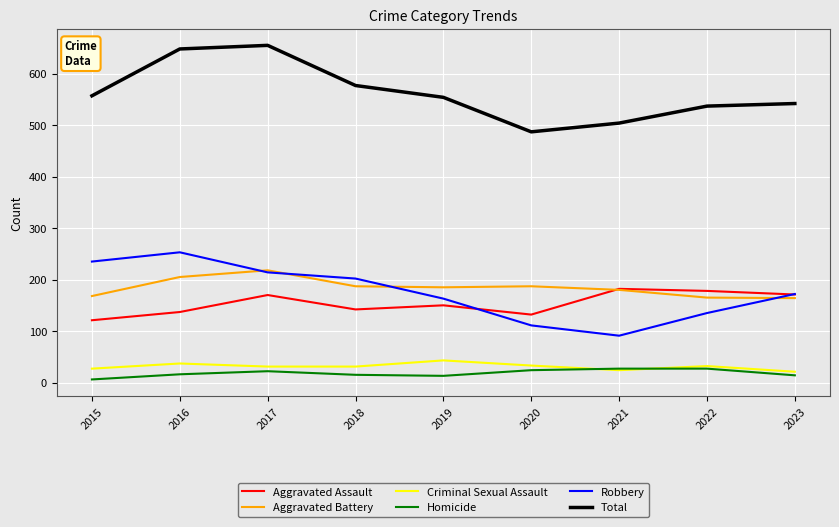

True or false: Homicide and Aggravated Assault intersect in this chart.

False